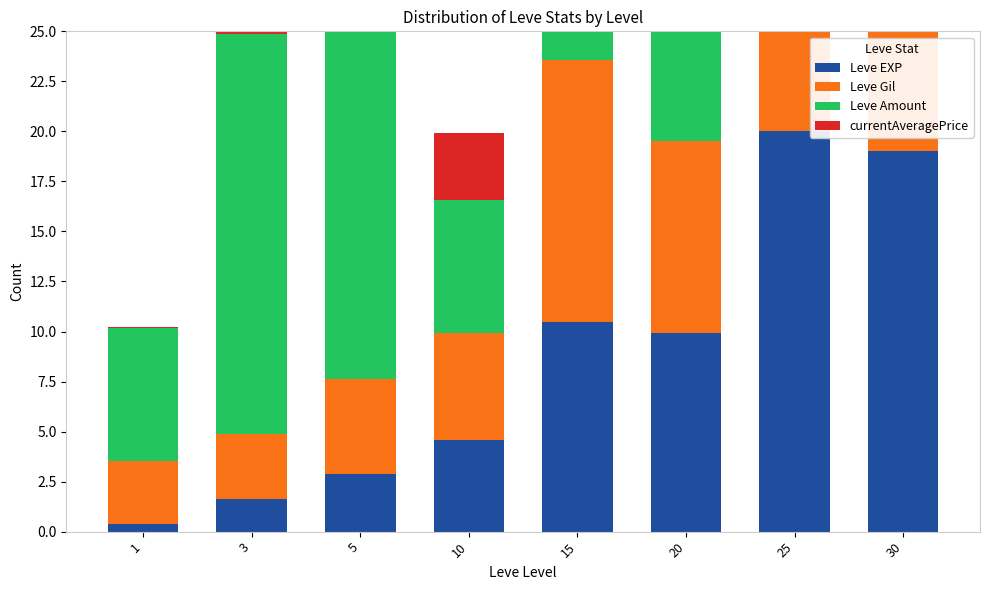

How many categories are shown in the chart?

8